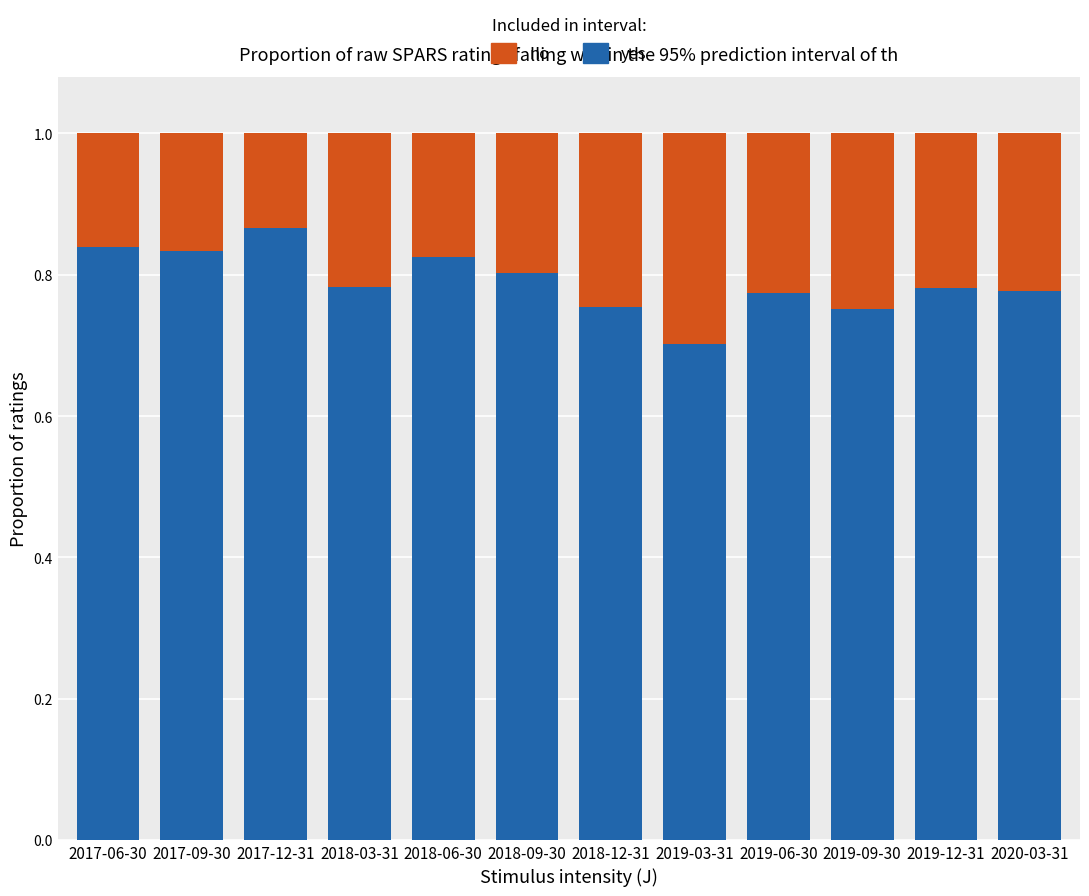

Where is yes nearest to the value 0?

2019-03-31